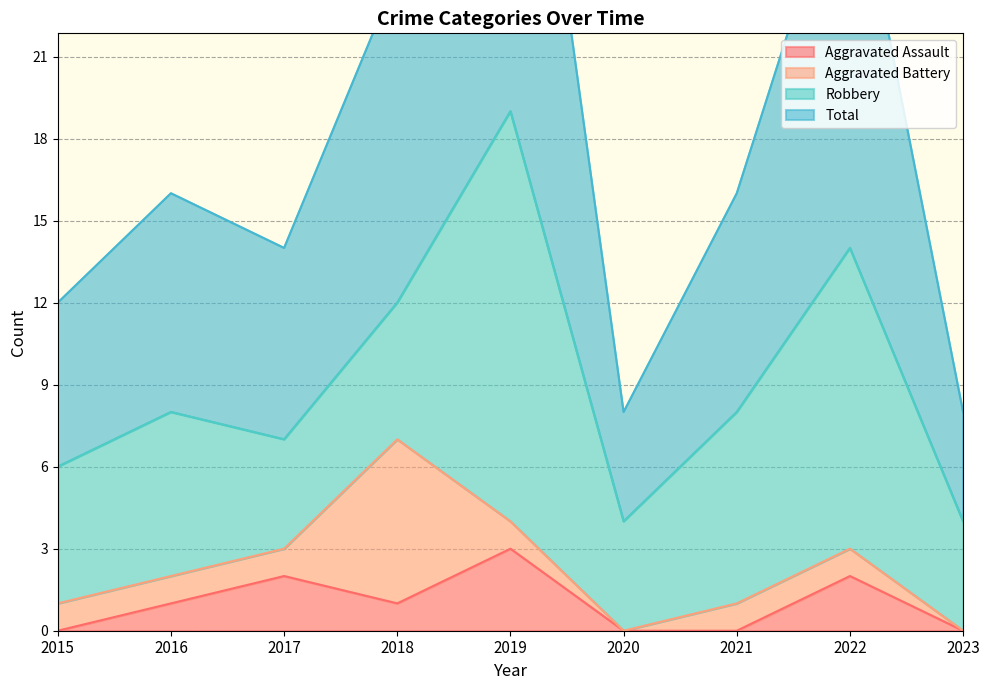

What is the sum of the Total values at 2015 and 2021?

28